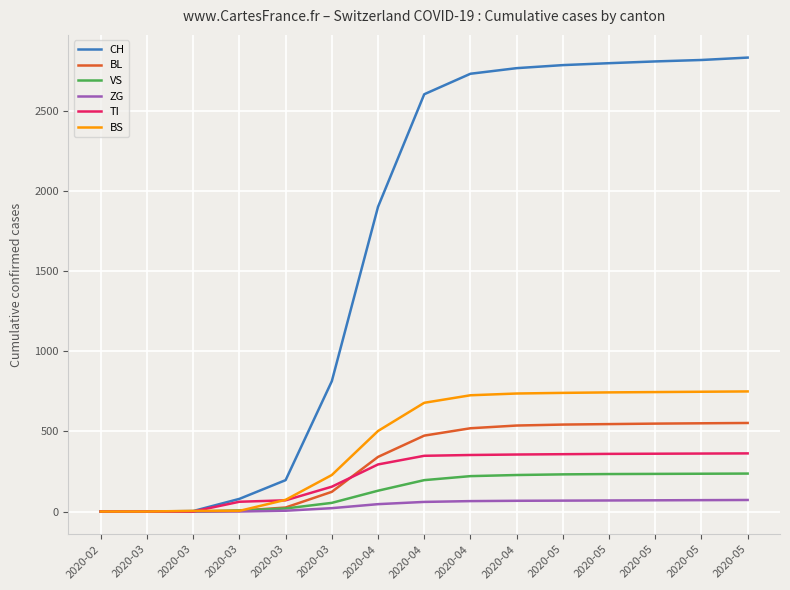

Is this an area chart (filled region under the line)?

No